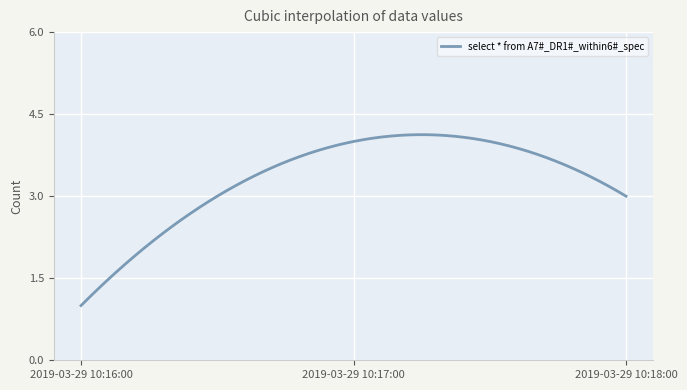

What is the difference between the maximum and minimum values?

3.1